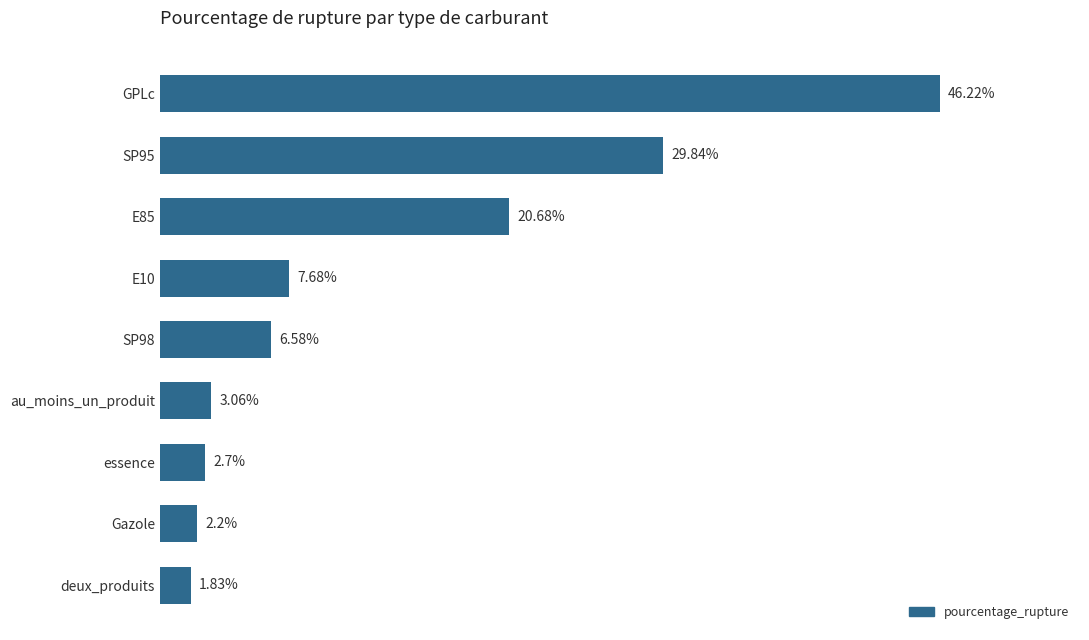

Which label corresponds to the largest value in the chart?

GPLc